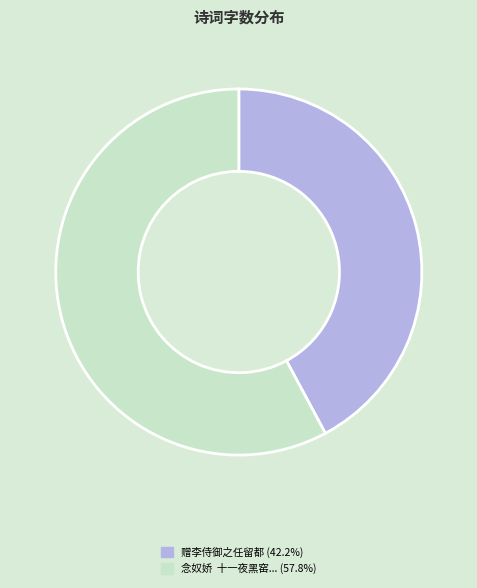

How many segments does this pie chart have?

2